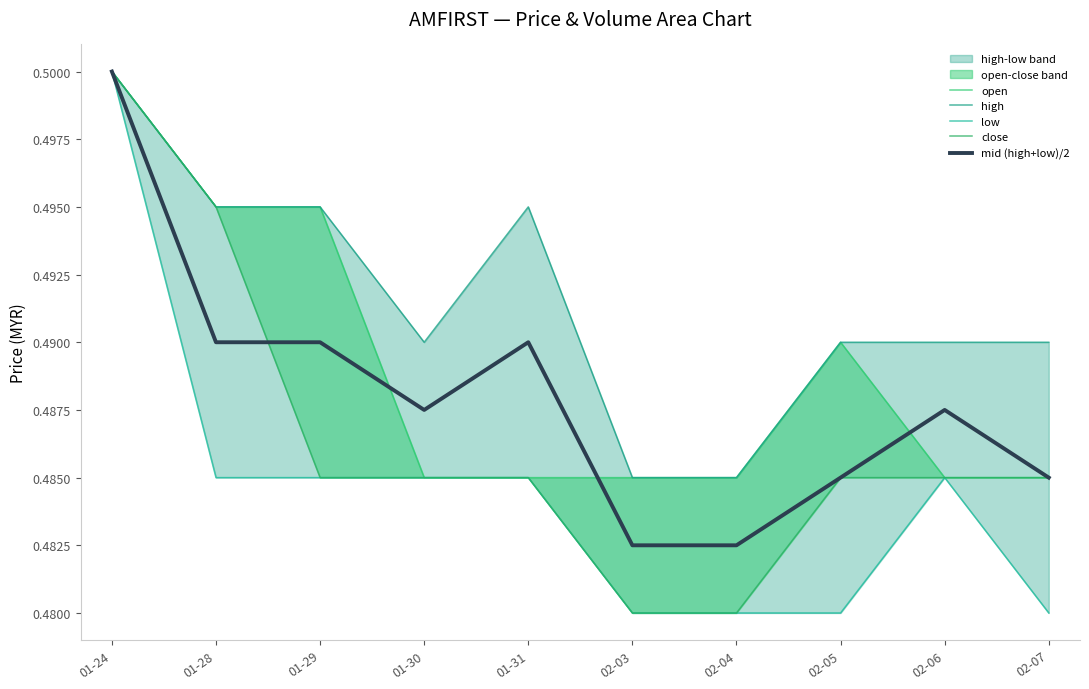

Reading left to right, what are all the values shown in this chart?

open: 0.5	0.5	0.5	0.5	0.5	0.5	0.5	0.5	0.5	0.5
high: 0.5	0.5	0.5	0.5	0.5	0.5	0.5	0.5	0.5	0.5
low: 0.5	0.5	0.5	0.5	0.5	0.5	0.5	0.5	0.5	0.5
close: 0.5	0.5	0.5	0.5	0.5	0.5	0.5	0.5	0.5	0.5
mid (high+low)/2: 0.5	0.5	0.5	0.5	0.5	0.5	0.5	0.5	0.5	0.5